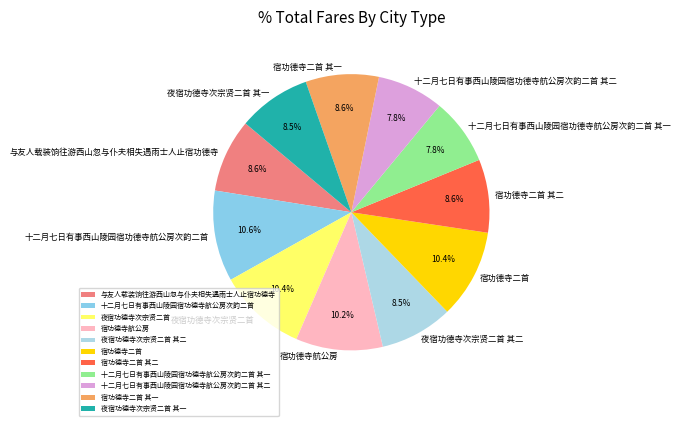

Between 宿功德寺航公房 and 夜宿功德寺次宗贤二首 其二, which is larger?

宿功德寺航公房